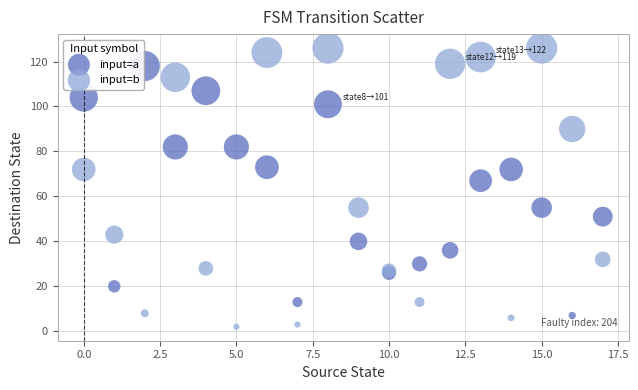

Which series has the widest spread of Y values?

input=b